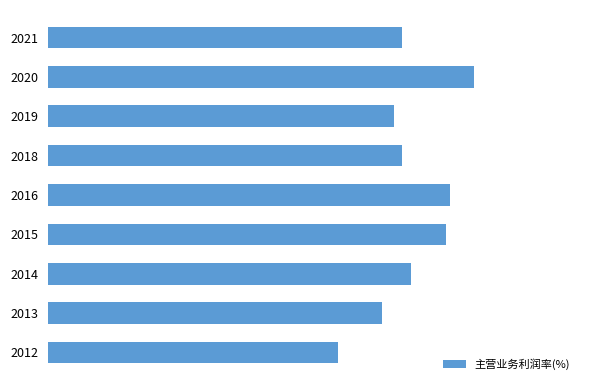

Are the bars horizontal?

Yes